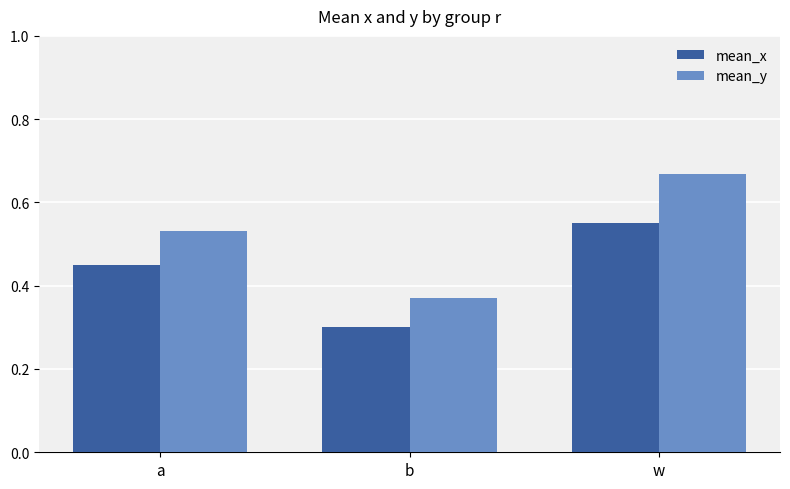

What is the smallest value displayed?

0.3